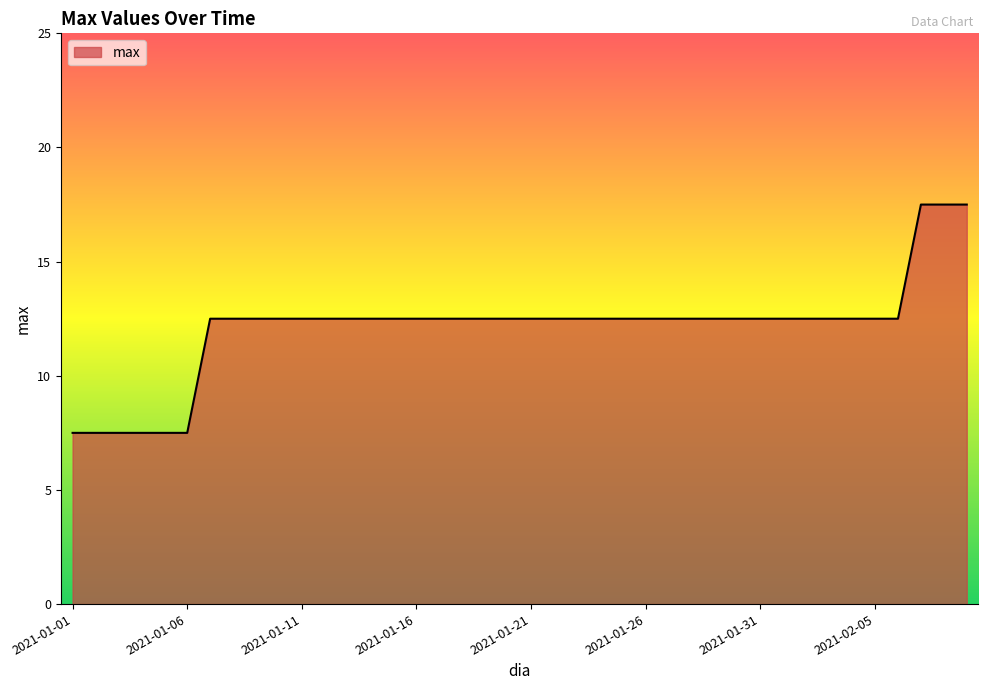

Reading left to right, transcribe all the data shown in this chart.

7.5	7.5	7.5	7.5	7.5	7.5	12.5	12.5	12.5	12.5	12.5	12.5	12.5	12.5	12.5	12.5	12.5	12.5	12.5	12.5	12.5	12.5	12.5	12.5	12.5	12.5	12.5	12.5	12.5	12.5	12.5	12.5	12.5	12.5	12.5	12.5	12.5	17.5	17.5	17.5